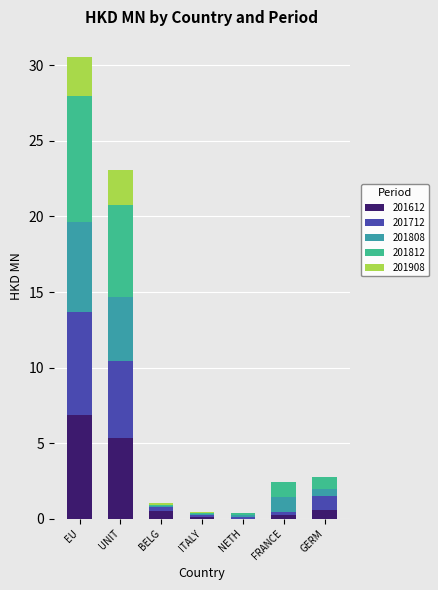

What is the sum of the 201612 values at EU and UNIT?

12.2